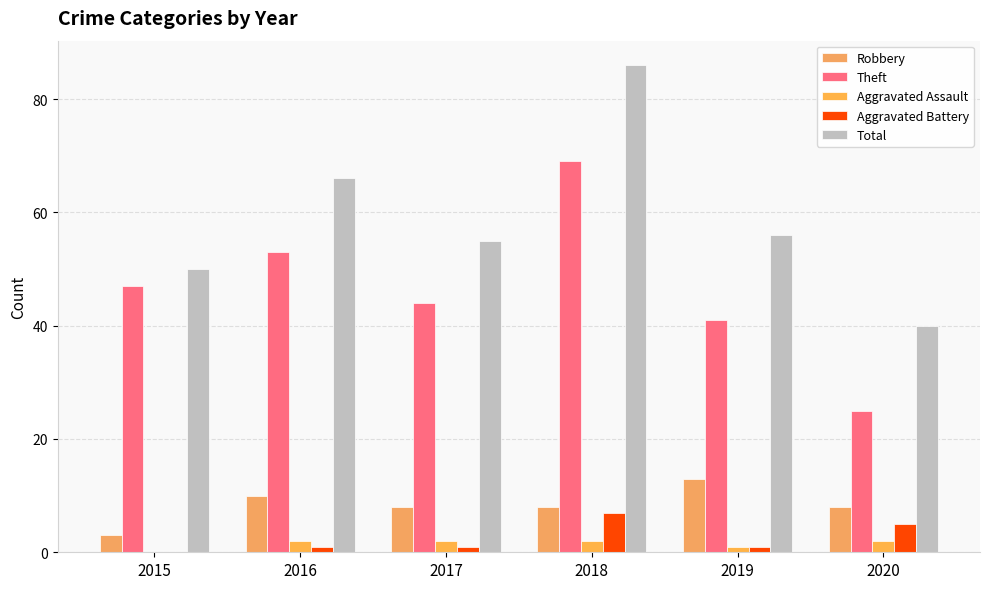

At which label does Total reach its minimum?

2020